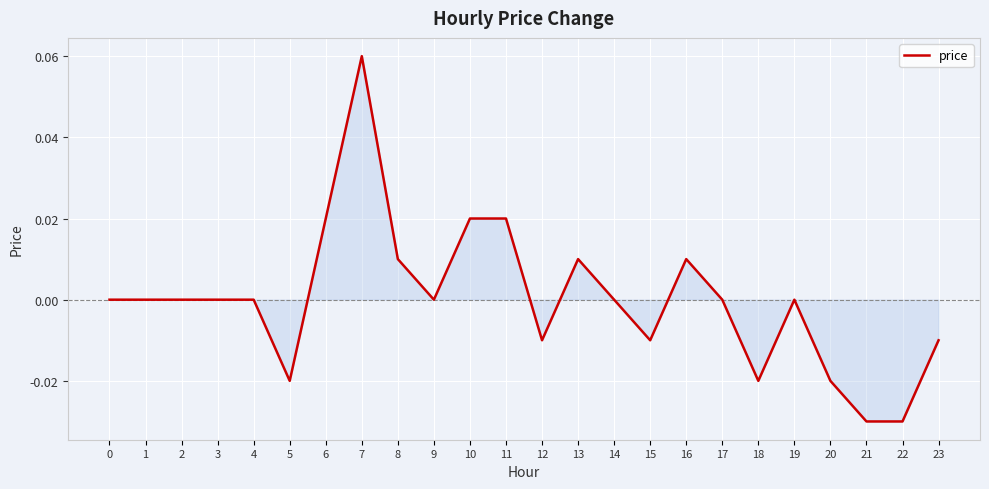

The value at 23 is -0.0. True or false?

True